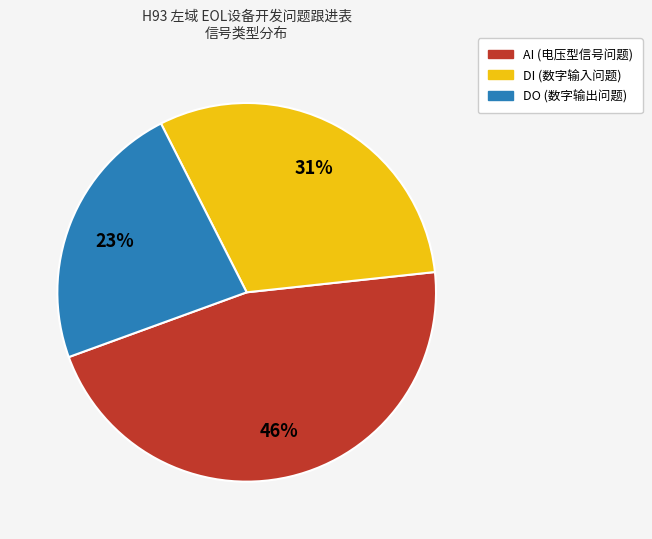

Approximately how many times larger is the value at AI compared to DI?

1.5